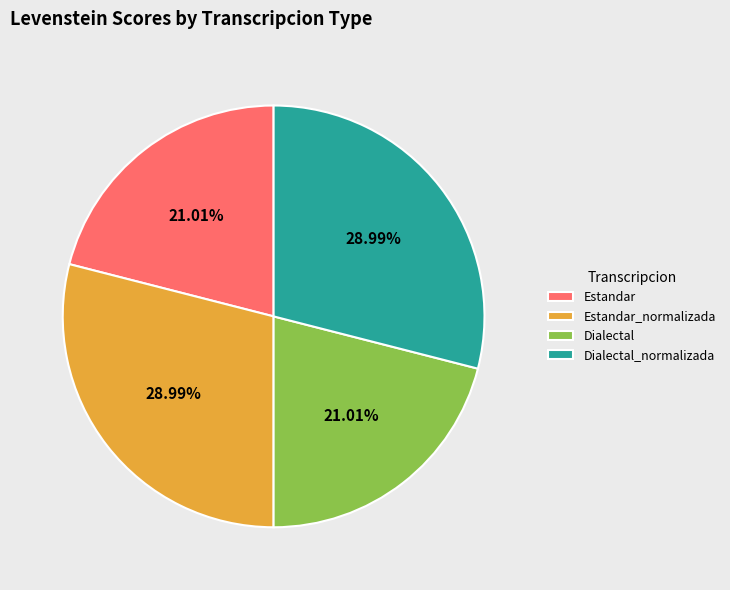

Do Dialectal_normalizada and Estandar_normalizada together represent more than half of the pie?

Yes